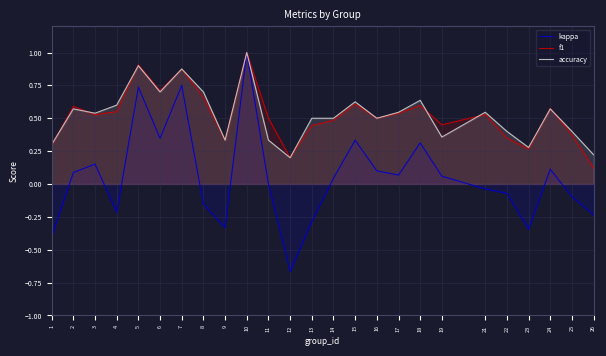

Reading left to right, what are all the values shown in this chart?

kappa: -0.4	0.1	0.2	-0.2	0.7	0.3	0.8	-0.2	-0.3	1.0	0.0	-0.7	-0.3	0.0	0.3	0.1	0.1	0.3	0.1	-0.0	-0.1	-0.3	0.1	-0.1	-0.2
f1: 0.3	0.6	0.5	0.6	0.9	0.7	0.9	0.7	0.3	1.0	0.5	0.2	0.4	0.5	0.6	0.5	0.5	0.6	0.4	0.5	0.3	0.3	0.6	0.4	0.1
accuracy: 0.3	0.6	0.5	0.6	0.9	0.7	0.9	0.7	0.3	1.0	0.3	0.2	0.5	0.5	0.6	0.5	0.5	0.6	0.4	0.5	0.4	0.3	0.6	0.4	0.2